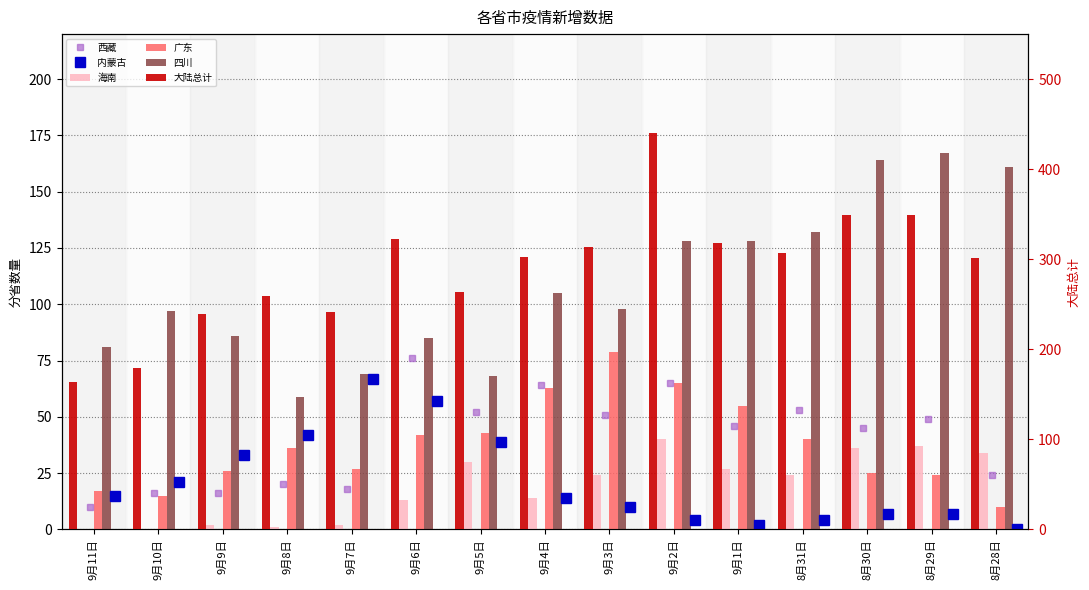

The 内蒙古 series shows 4 at 9月2日. True or false?

True